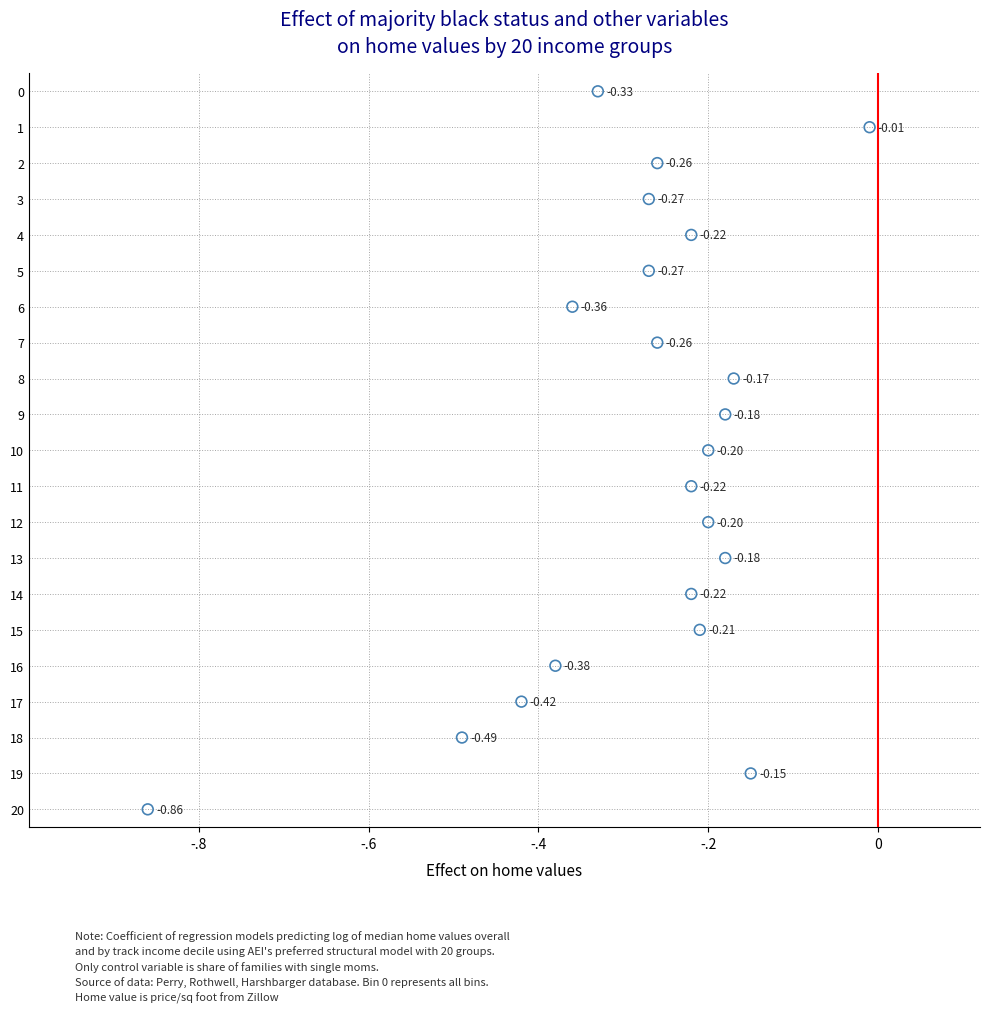

What is the range of Y values (max minus min)?

20